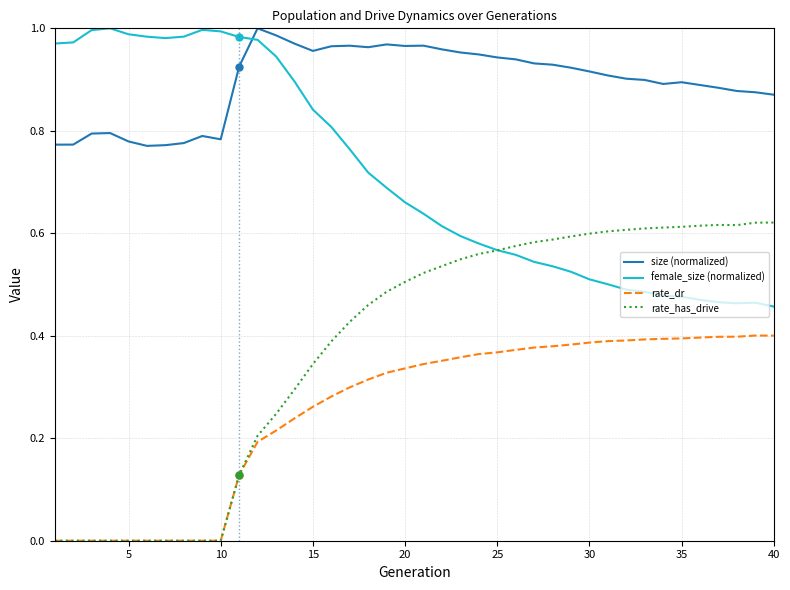

Rank the series by their average value, from lowest to highest.

rate_dr, rate_has_drive, female_size (normalized), size (normalized)